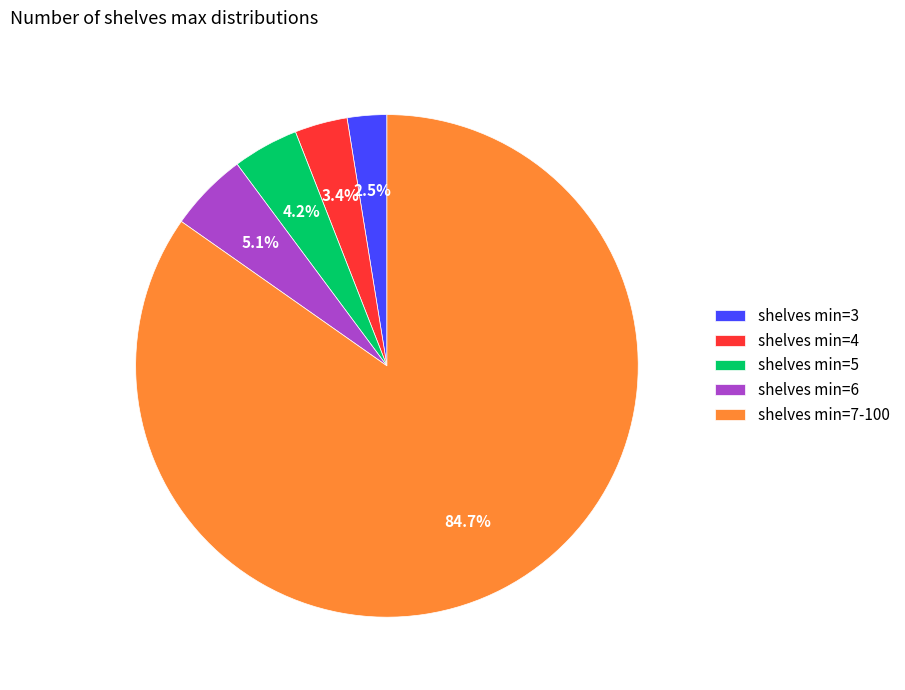

Is shelves min=7-100 the majority of the pie?

Yes